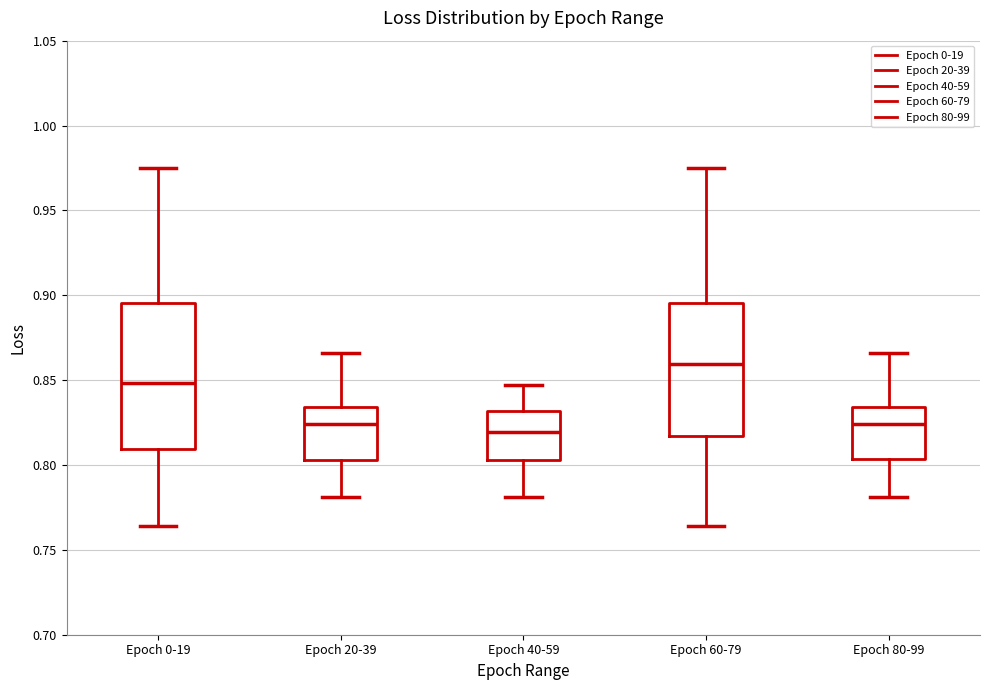

Reading left to right, read every box against the y-axis: the position of its median line, the range the box covers, and the ends of its whiskers. The values are not printed on the chart, so give them approximately, as read against the axis.

Epoch 0-19: median 0.850, box 0.810 to 0.895, whiskers 0.765 to 0.975
Epoch 20-39: median 0.825, box 0.805 to 0.835, whiskers 0.780 to 0.865
Epoch 40-59: median 0.820, box 0.805 to 0.830, whiskers 0.780 to 0.845
Epoch 60-79: median 0.860, box 0.815 to 0.895, whiskers 0.765 to 0.975
Epoch 80-99: median 0.825, box 0.805 to 0.835, whiskers 0.780 to 0.865